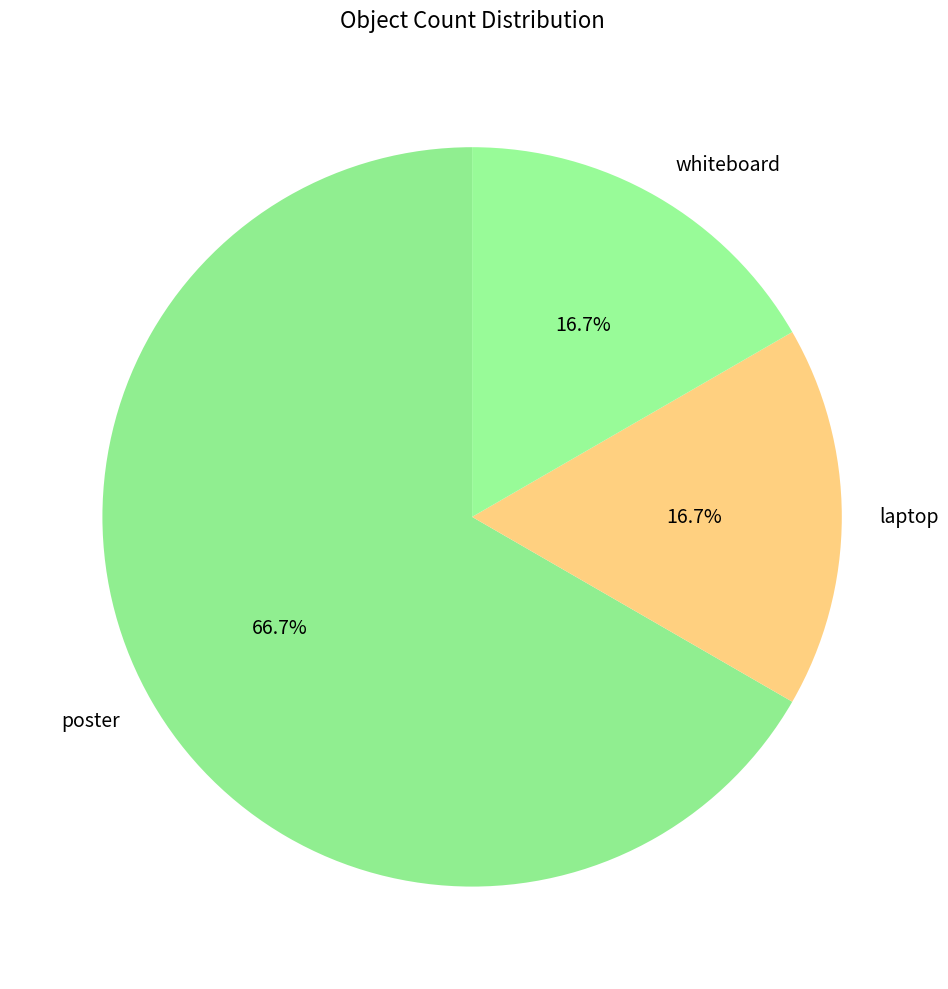

Which slice represents more than half of the pie?

poster